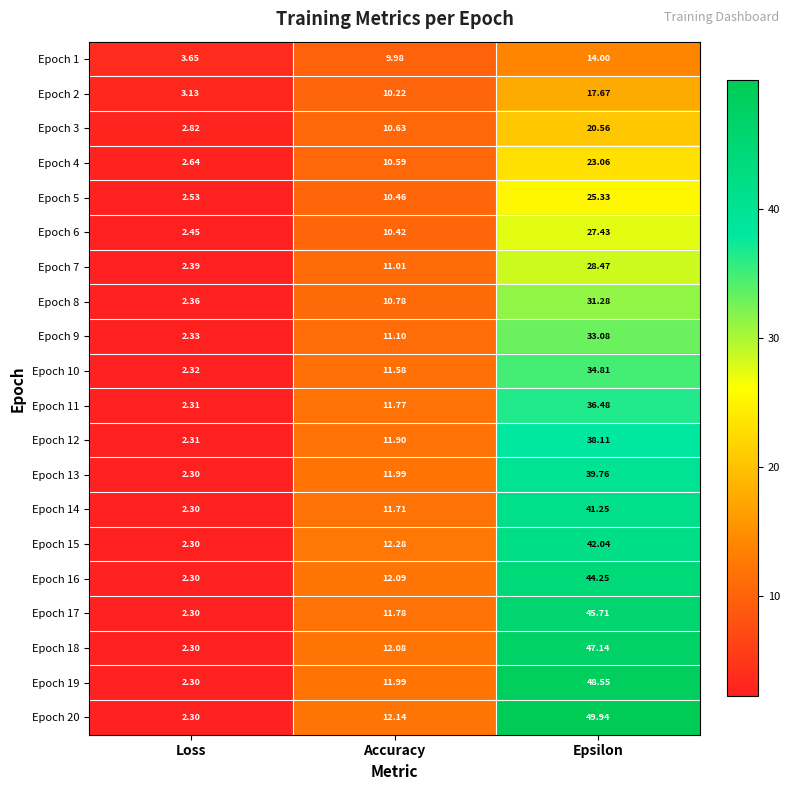

How many distinct data groups are displayed?

20